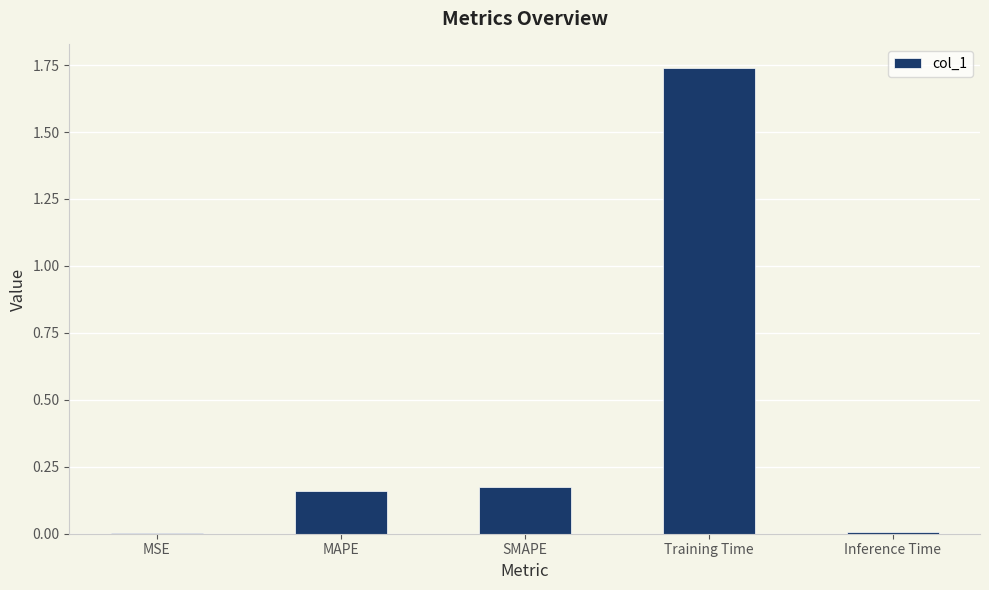

Count the number of categories in the chart.

5